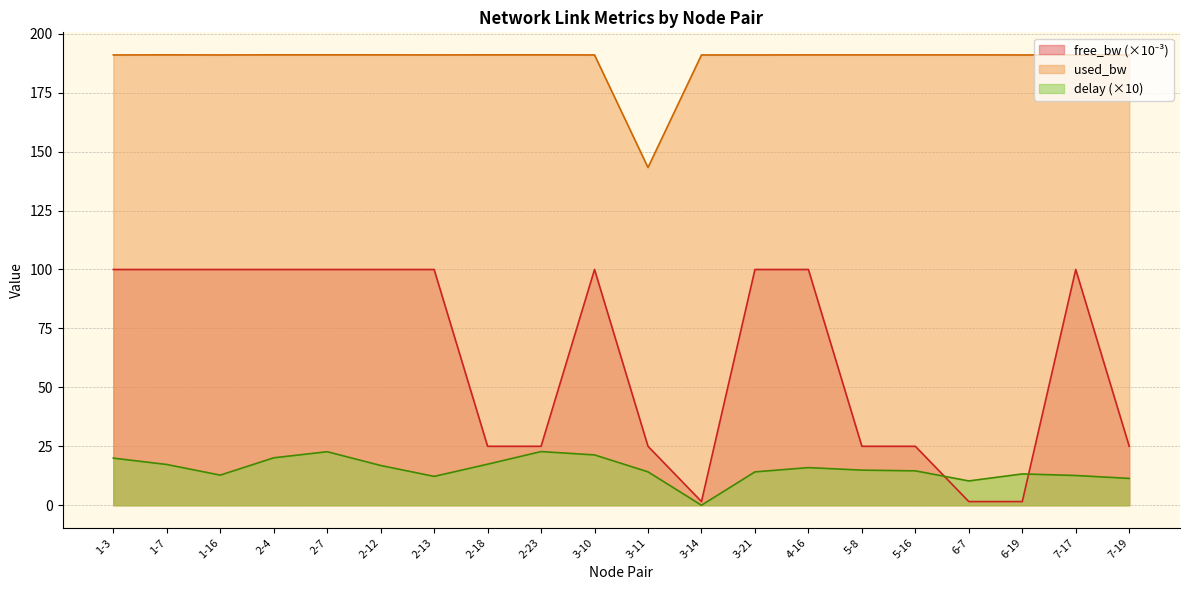

What is the label of the 16th point from the right?

2-7